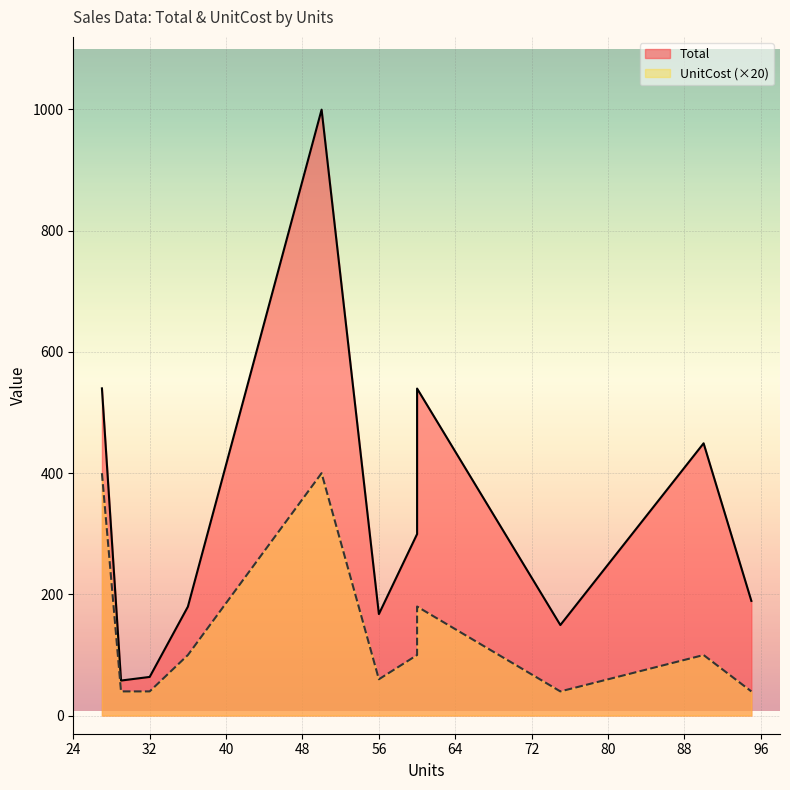

Rank the series at 56 from lowest to highest value.

UnitCost, Total